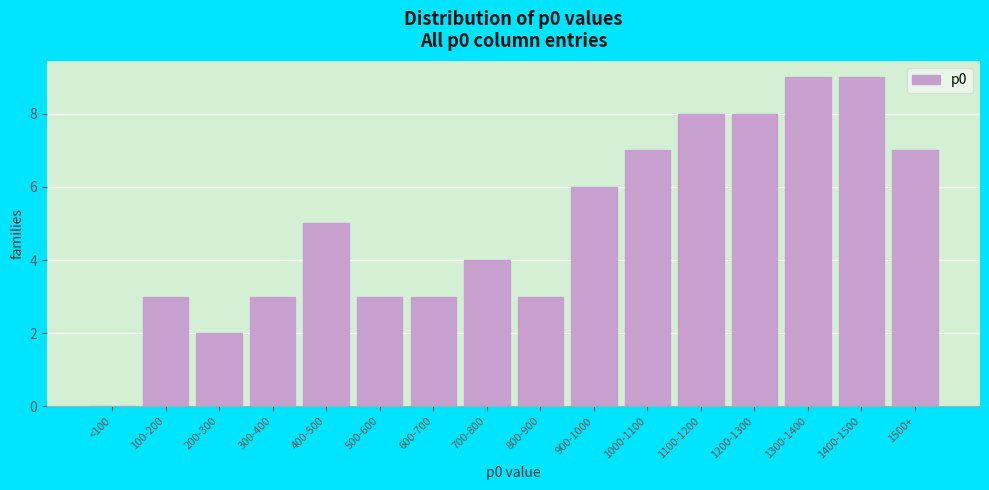

Reading left to right, list all the values displayed in this chart.

<100=0	100-200=3	200-300=2	300-400=3	400-500=5	500-600=3	600-700=3	700-800=4	800-900=3	900-1000=6	1000-1100=7	1100-1200=8	1200-1300=8	1300-1400=9	1400-1500=9	1500+=7